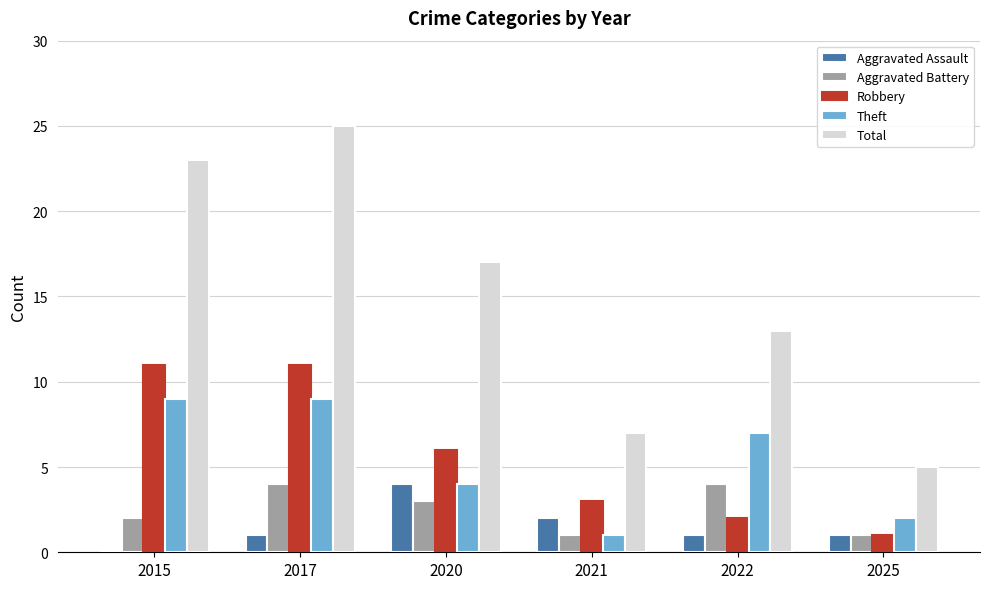

What is the maximum value for Total?

25